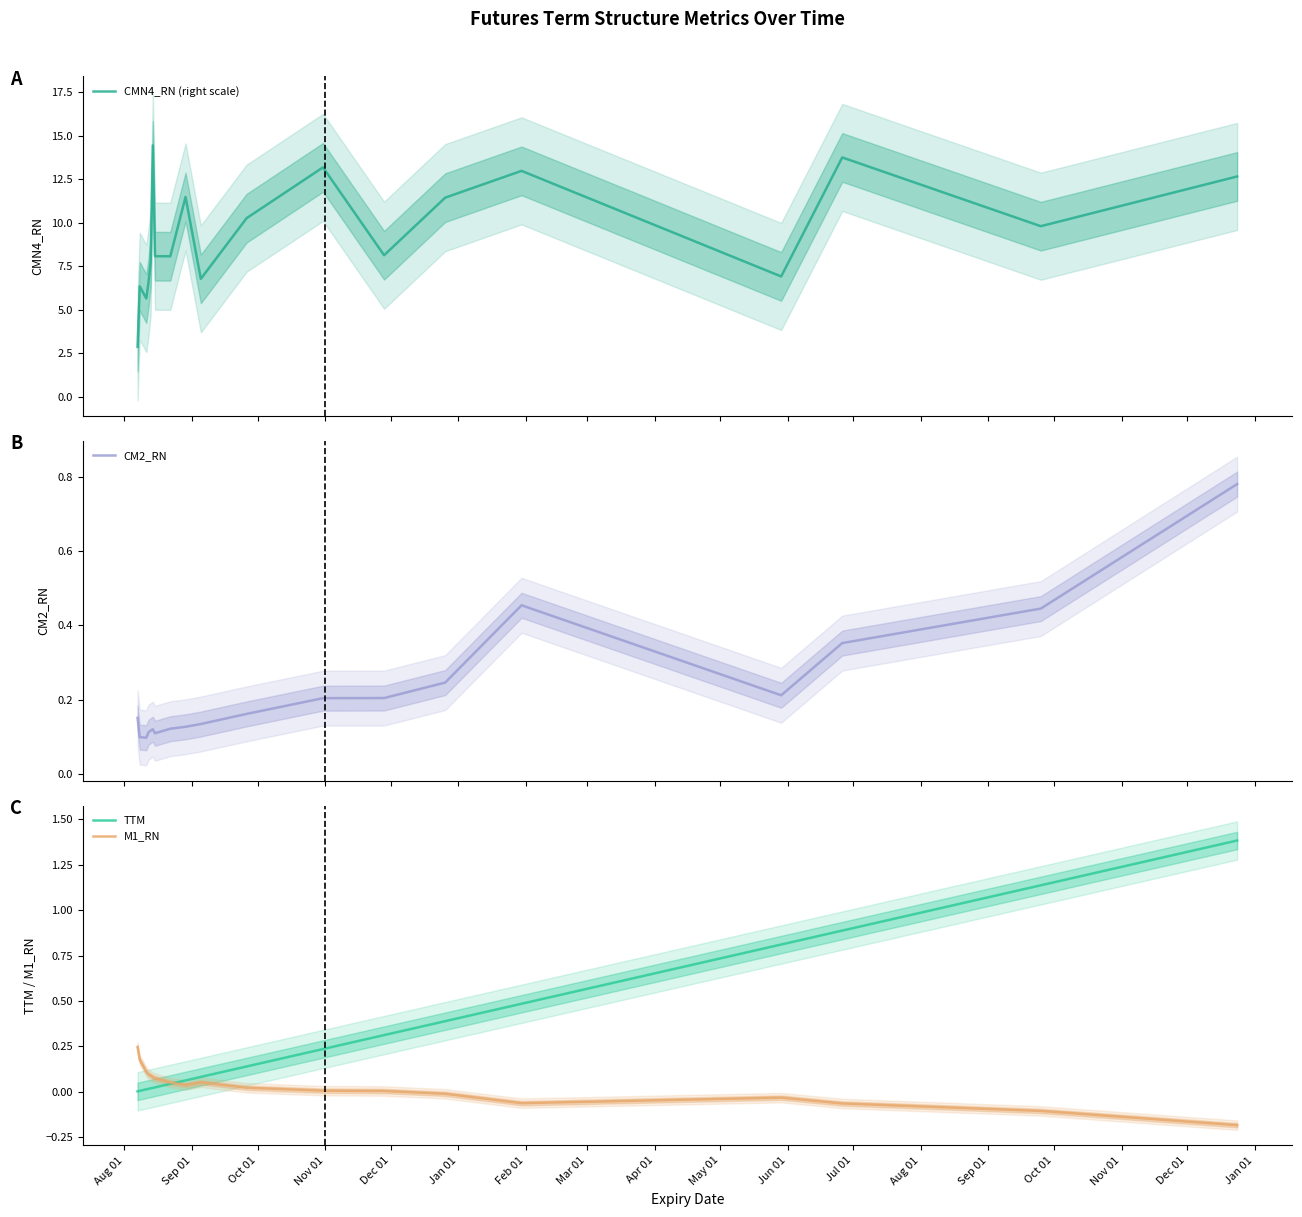

What is the minimum value shown in the chart?

-0.2